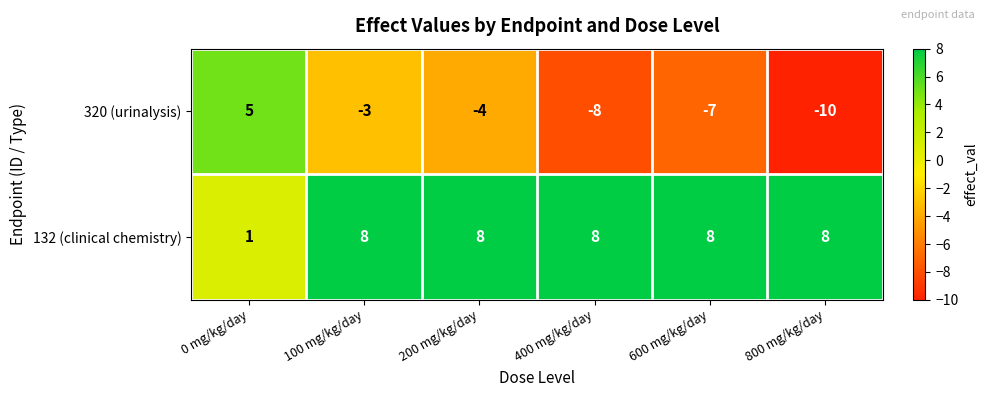

At which label is 132 (clinical chemistry) closest to 4?

0 mg/kg/day